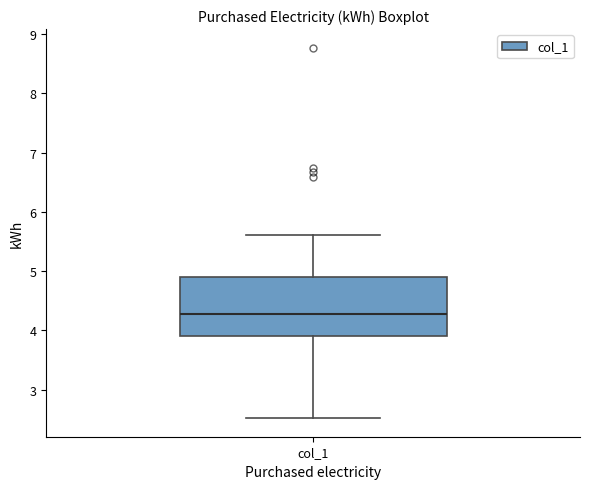

Where does the upper whisker of the box for col_1 end on the y-axis? The values are not printed on the chart, so give them approximately, as read against the axis.

5.6